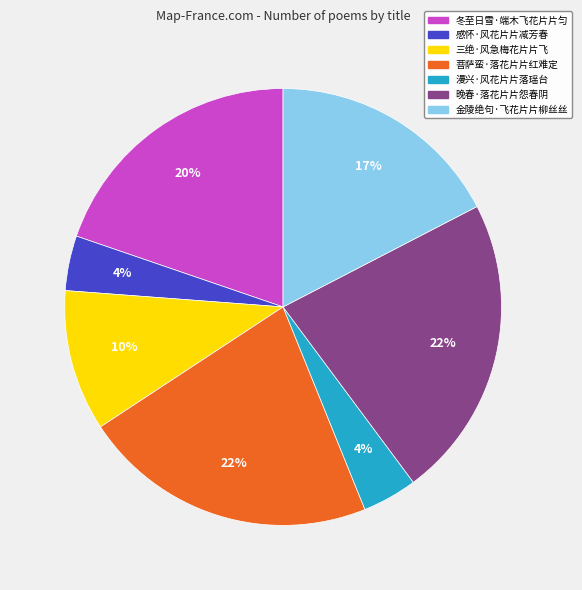

Count the number of slices in the pie.

7